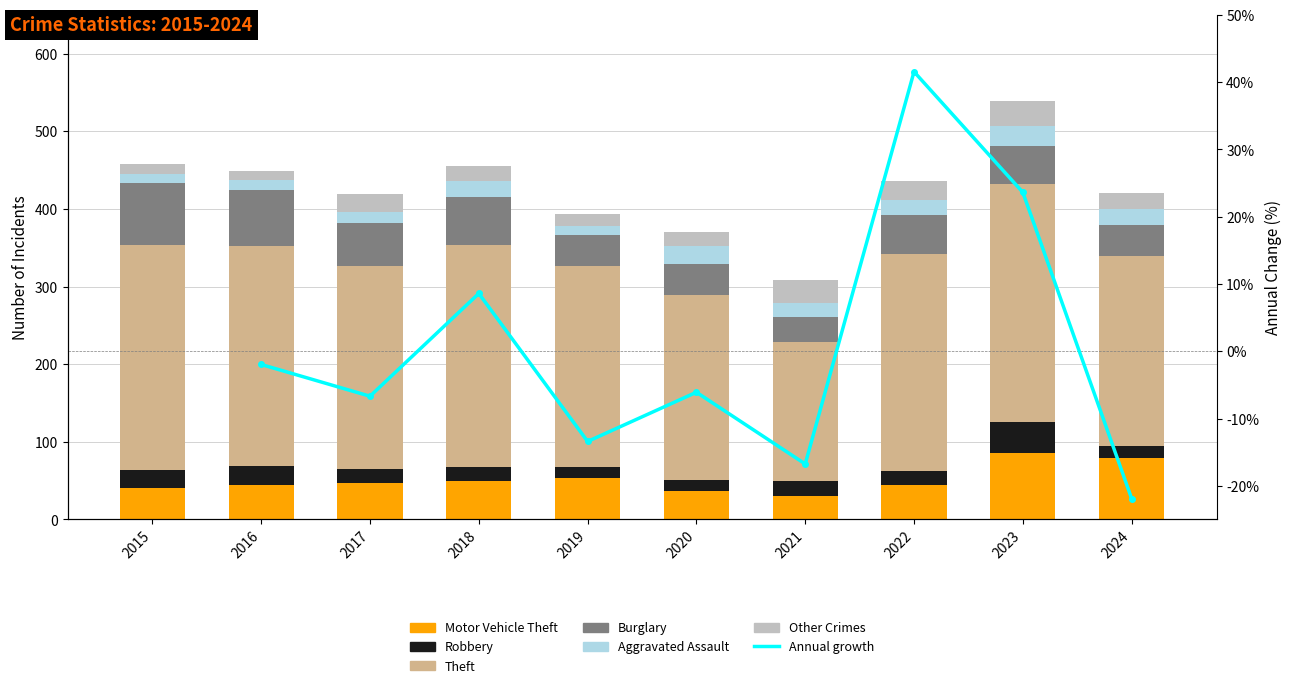

What is the total value across all series at 2023?

539